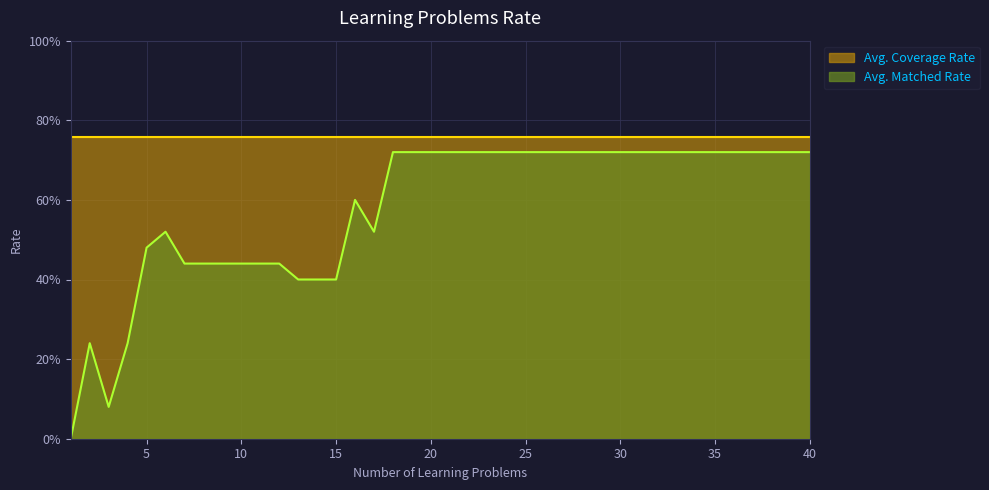

At which category does the chart reach its peak across all series?

18